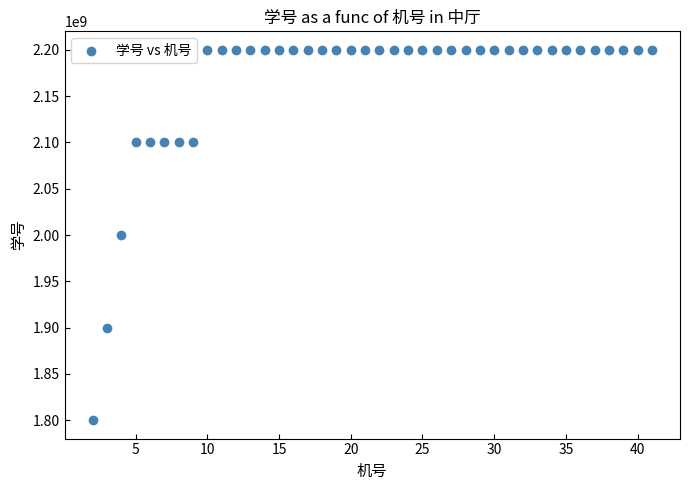

What is the range of X values (max minus min)?

39